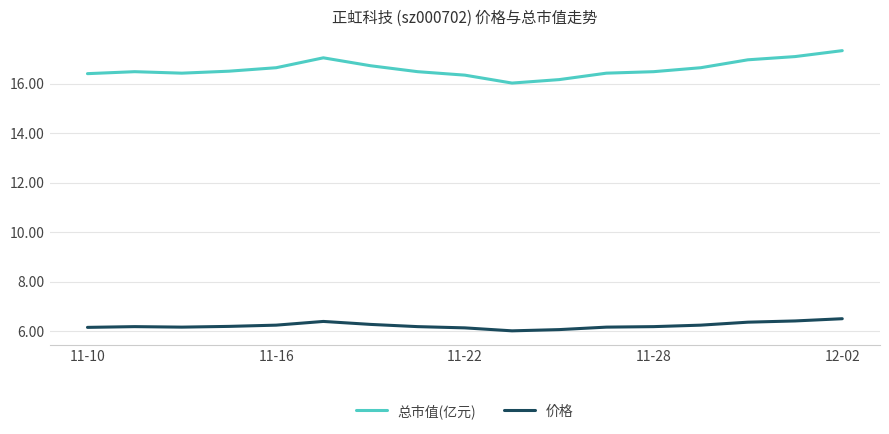

At how many categories does at least one series exceed 12?

17